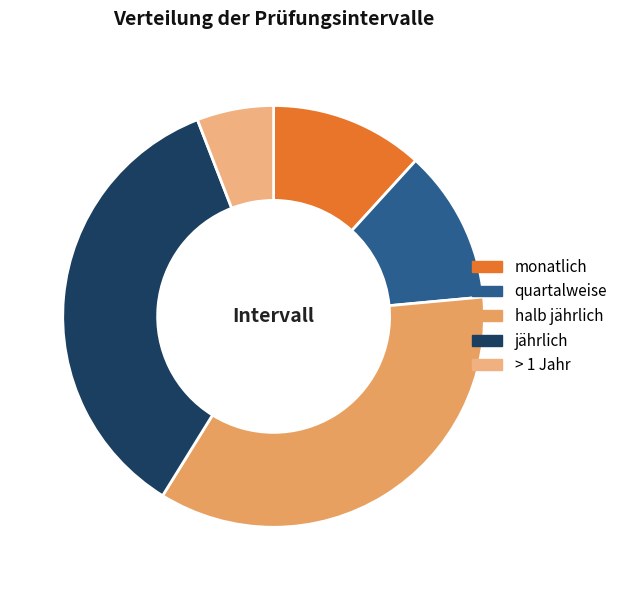

Does any single category account for the majority?

No